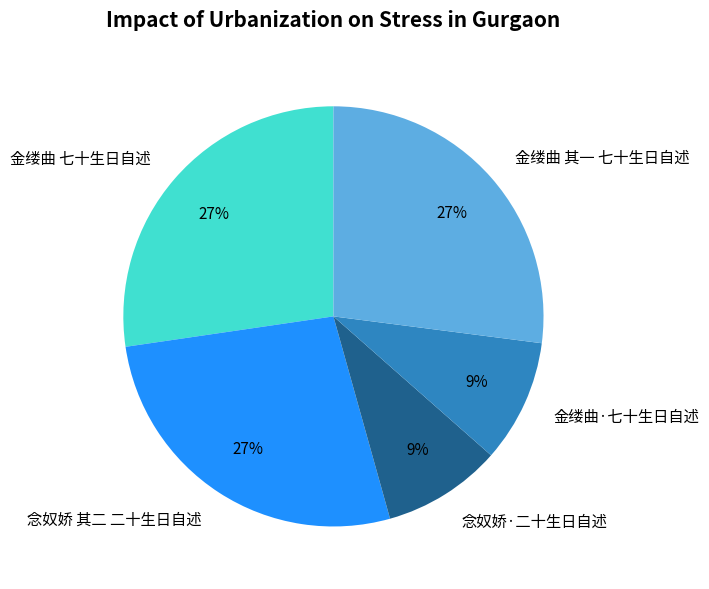

Which has a higher value, 金缕曲 七十生日自述 or 金缕曲·七十生日自述?

金缕曲 七十生日自述